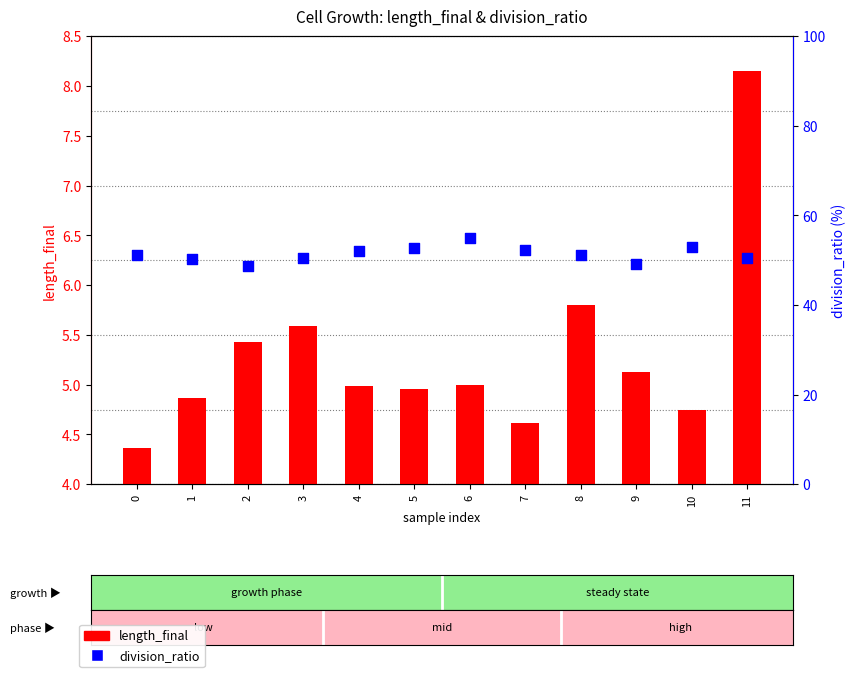

Which series contains the lowest Y value?

length_final